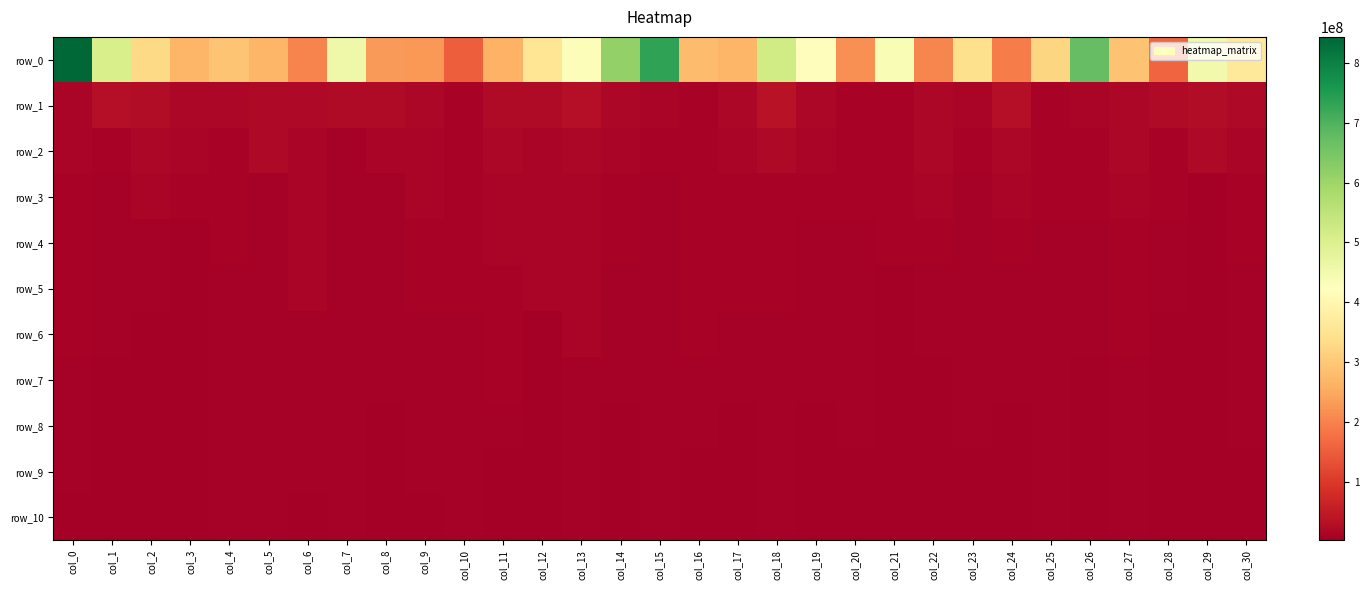

What is the difference between the maximum and second lowest values in the row_6 series?

9609643.8